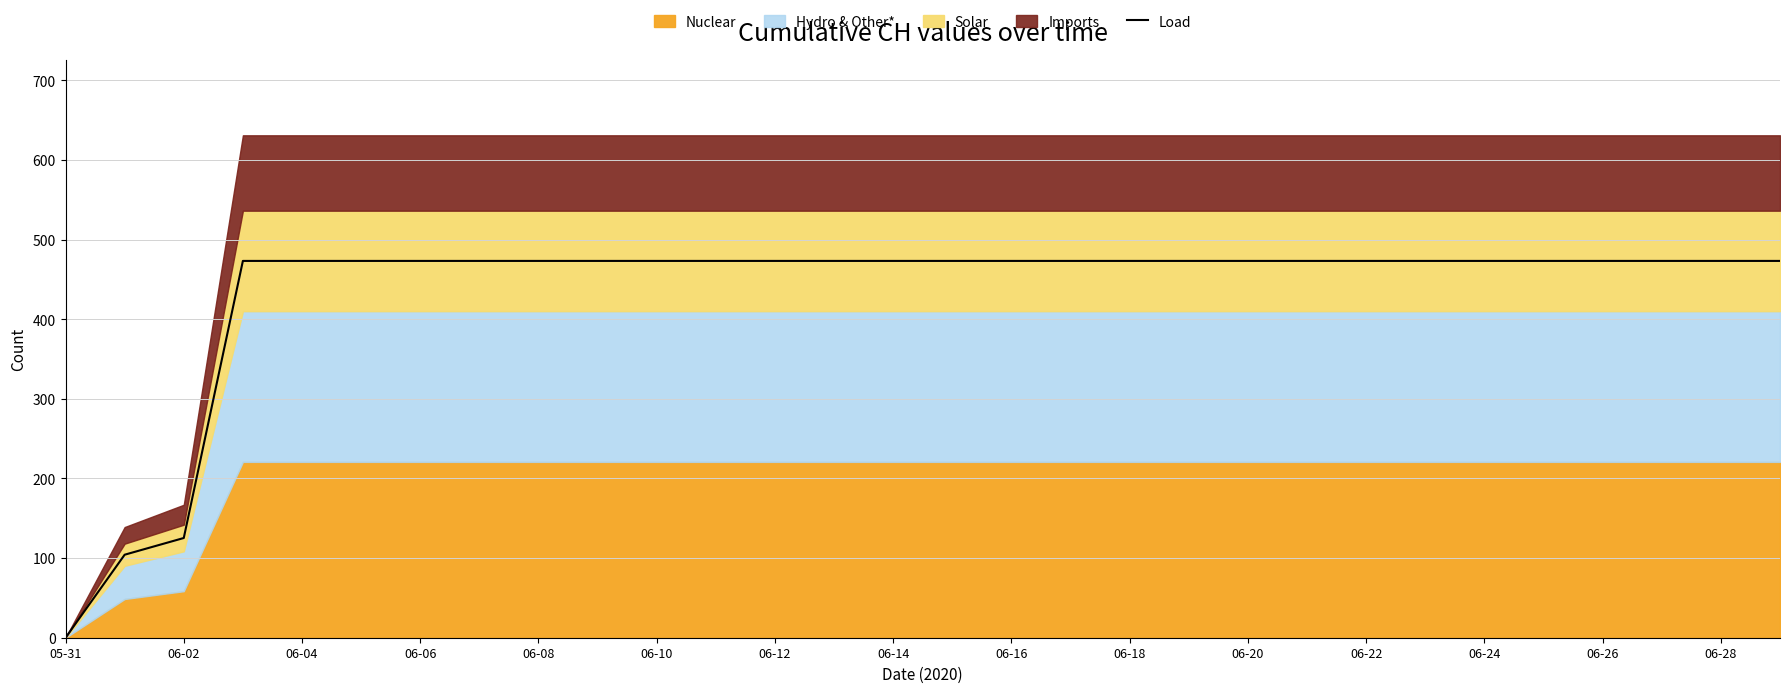

At which label does Load reach its minimum?

05-31